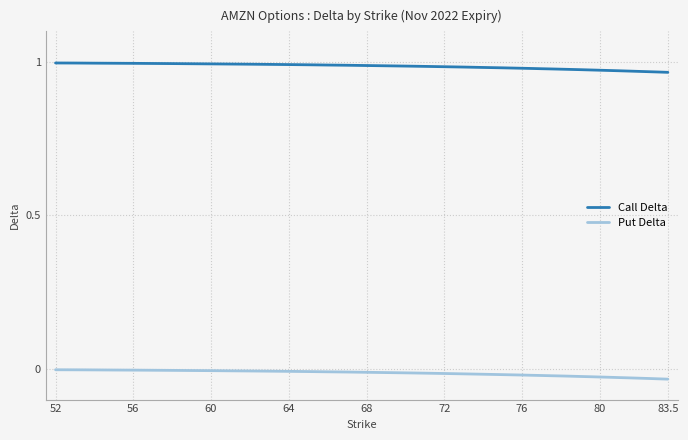

Which series has the largest total across all categories?

Call Delta